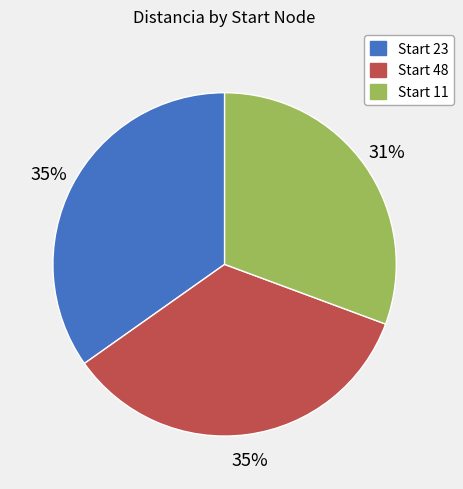

To the nearest percent, what is the combined percentage of Start 48 and Start 11?

65%